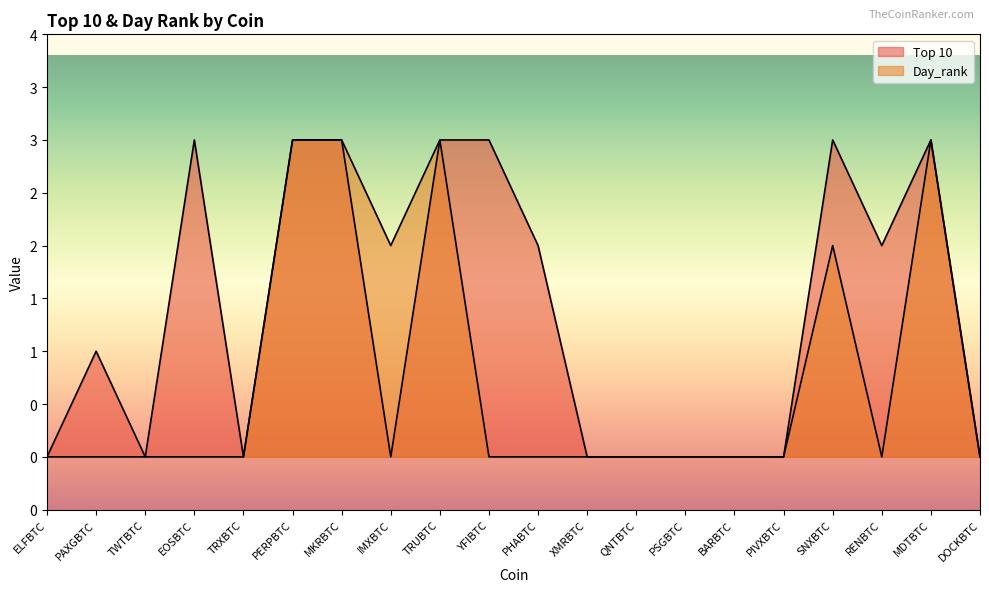

What is the average value of the Top 10 series?

1